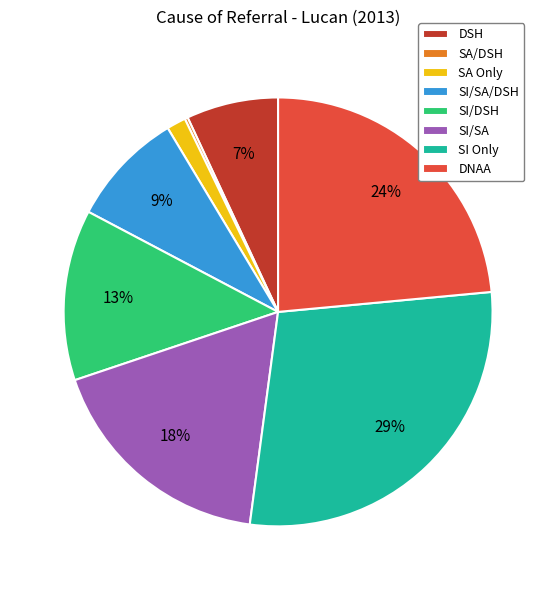

The SI Only slice represents 21% of the pie. True or false?

False